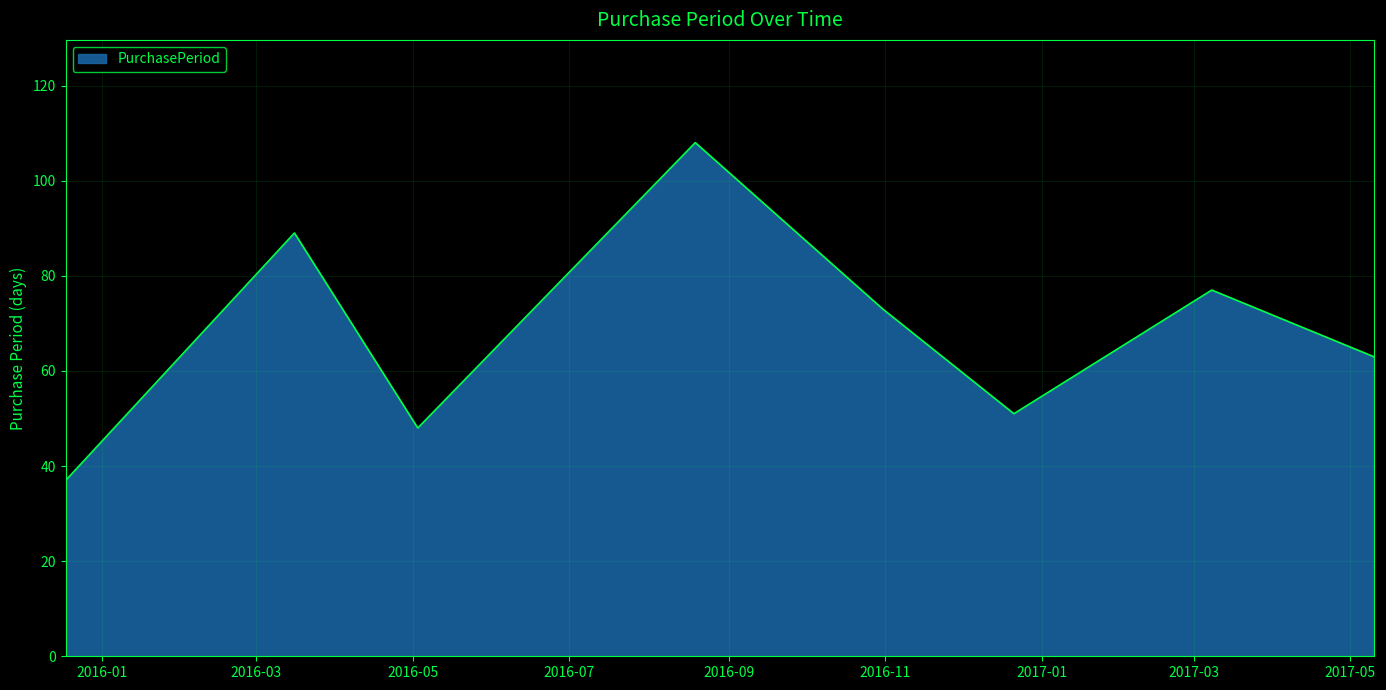

What is the smallest value displayed?

37